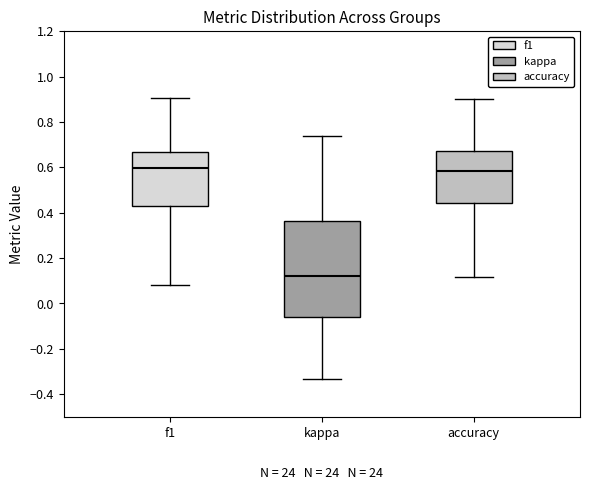

Reading left to right, read every box against the y-axis: the position of its median line, the range the box covers, and the ends of its whiskers. The values are not printed on the chart, so give them approximately, as read against the axis.

f1: median 0.60, box 0.42 to 0.66, whiskers 0.08 to 0.90
kappa: median 0.12, box -0.06 to 0.36, whiskers -0.34 to 0.74
accuracy: median 0.58, box 0.44 to 0.68, whiskers 0.12 to 0.90